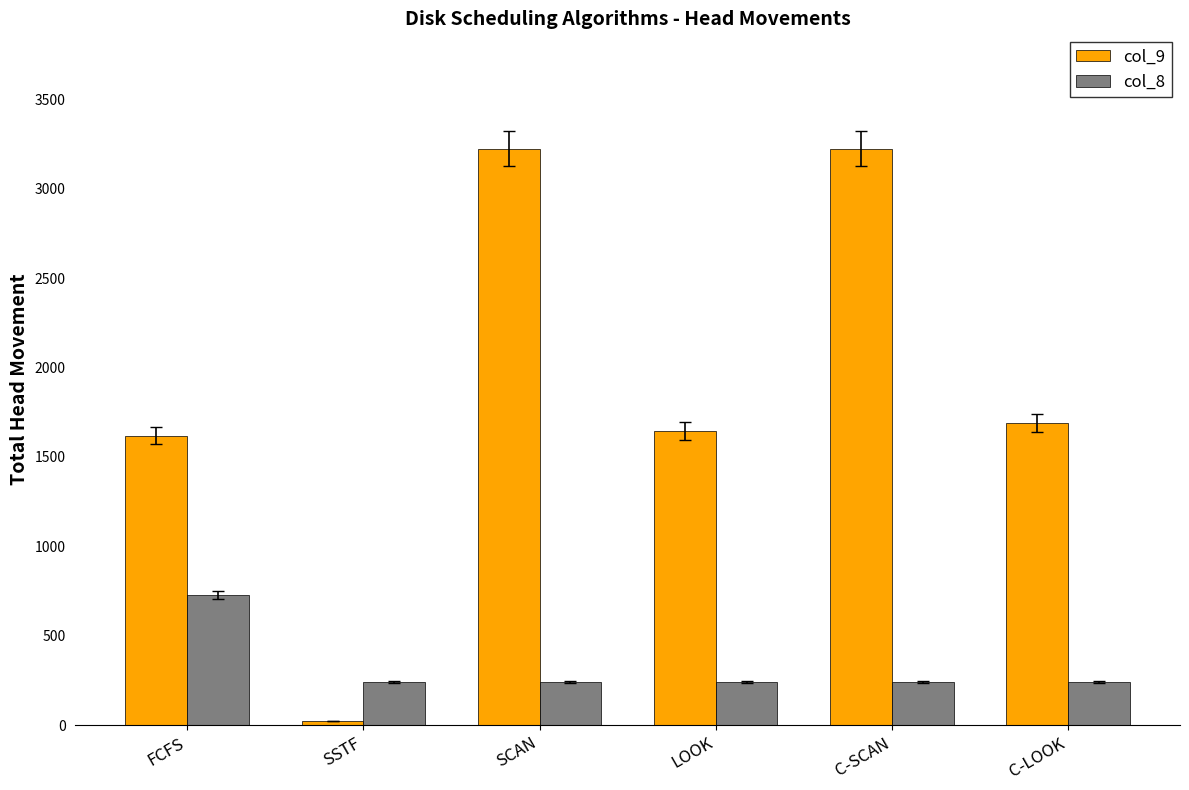

Reading left to right, what are all the values shown in this chart?

col_9: 1620	24	3225	1644	3225	1688
col_8: 728	241	241	241	241	241